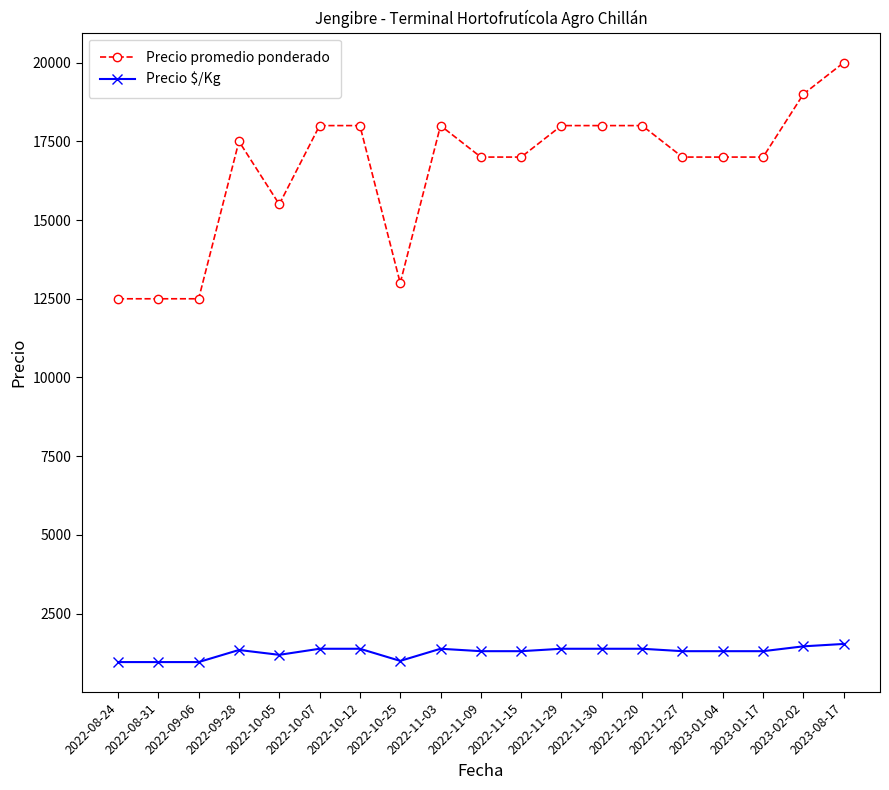

Which label corresponds to the largest value in the chart?

2023-08-17